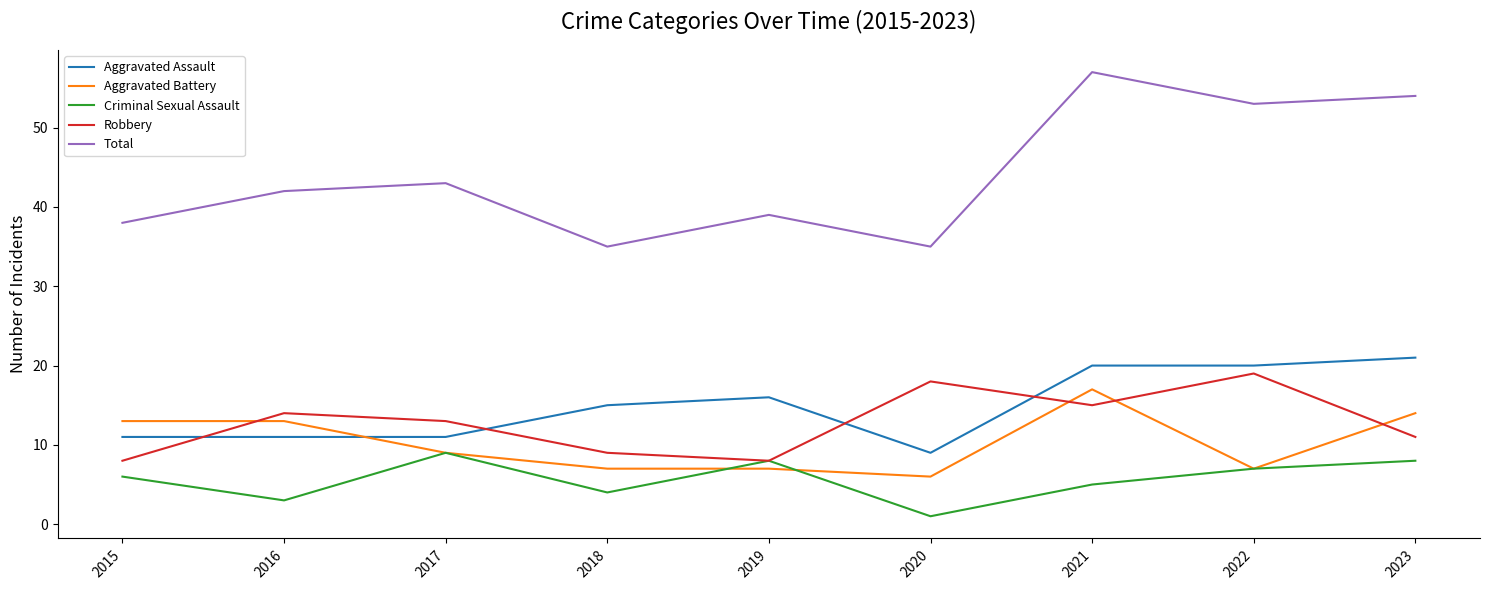

What is the spread (max minus min) of values at 2018?

31